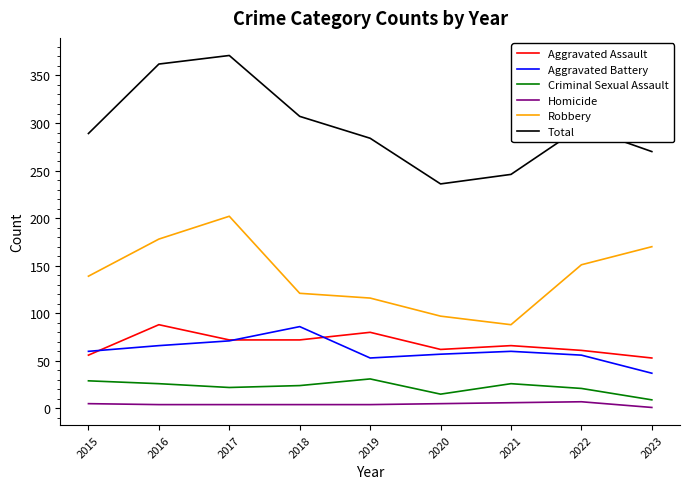

Is this an area chart (filled region under the line)?

No